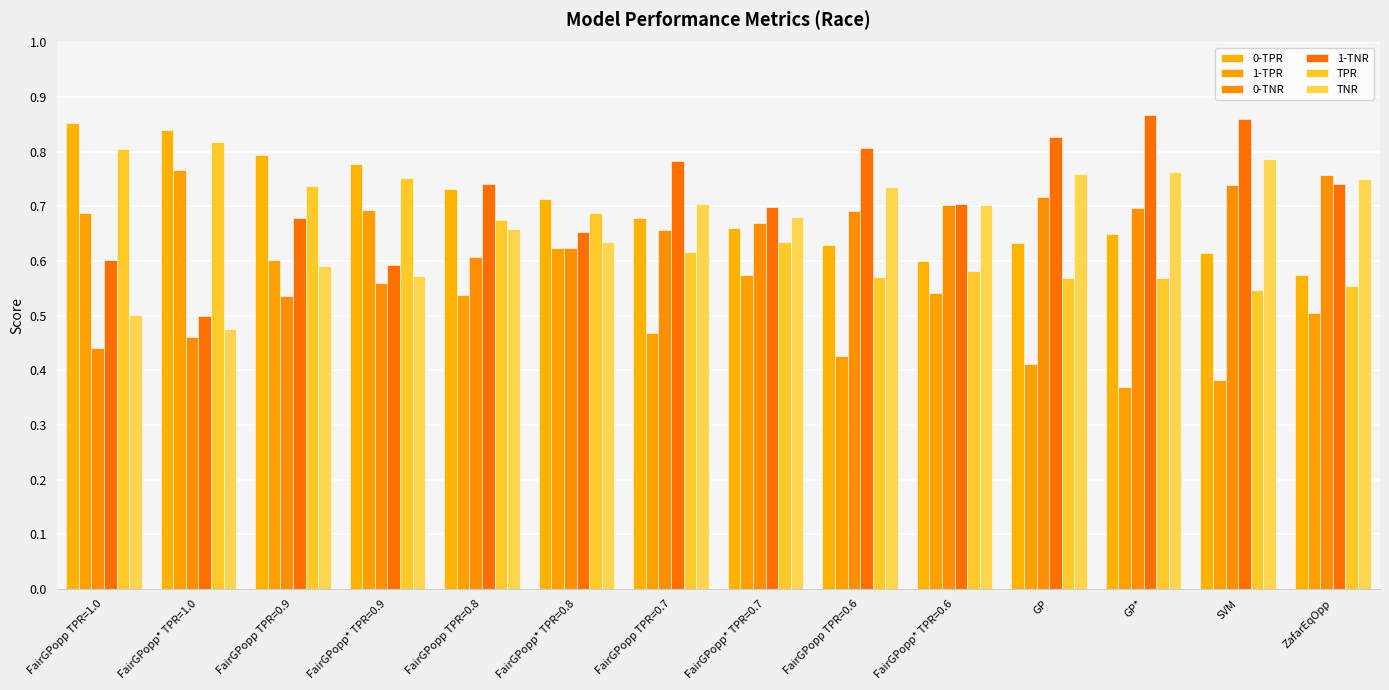

Is it true that 0-TPR equals 0.7 at FairGPopp TPR=0.8?

True